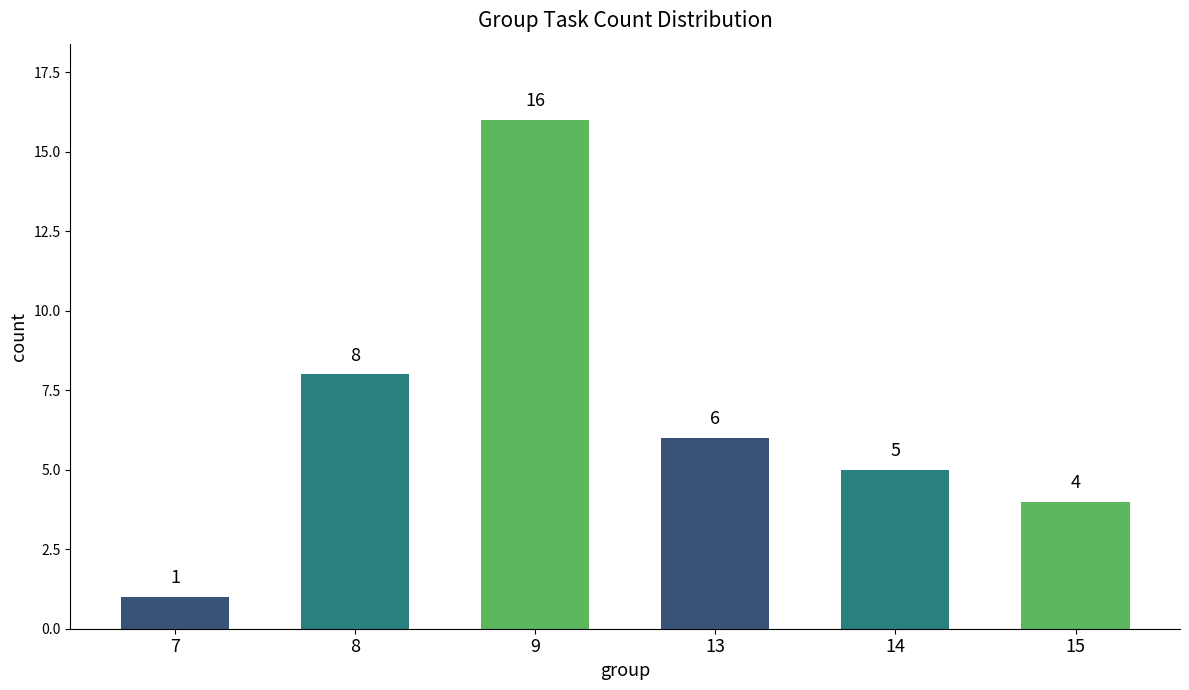

Approximately how many times larger is the value at 13 compared to 7?

6.0